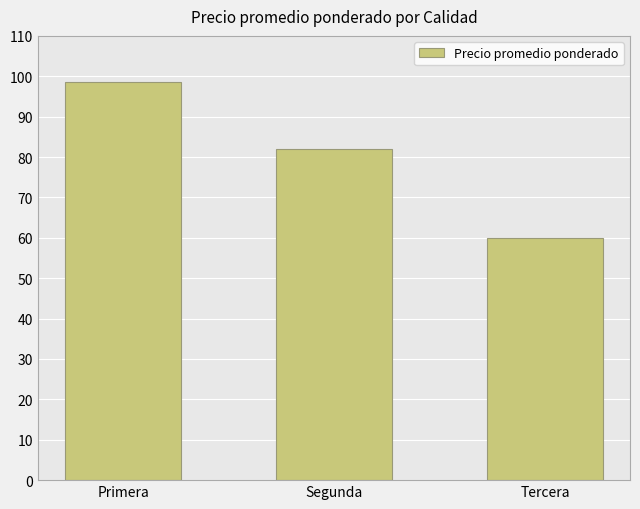

List the labels in order of value, smallest first.

Tercera, Segunda, Primera